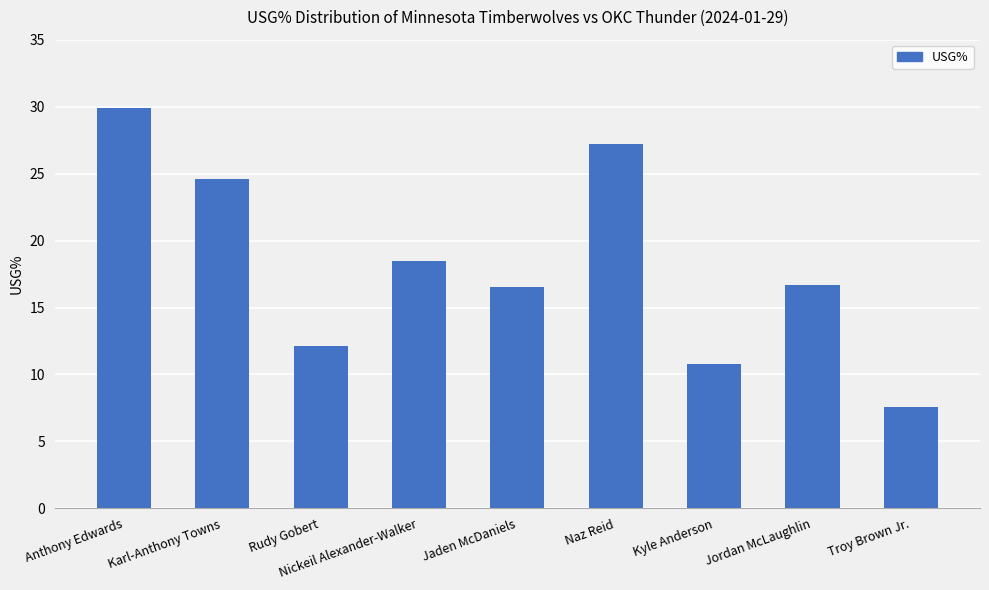

Which label corresponds to the smallest value in the chart?

Troy Brown Jr.